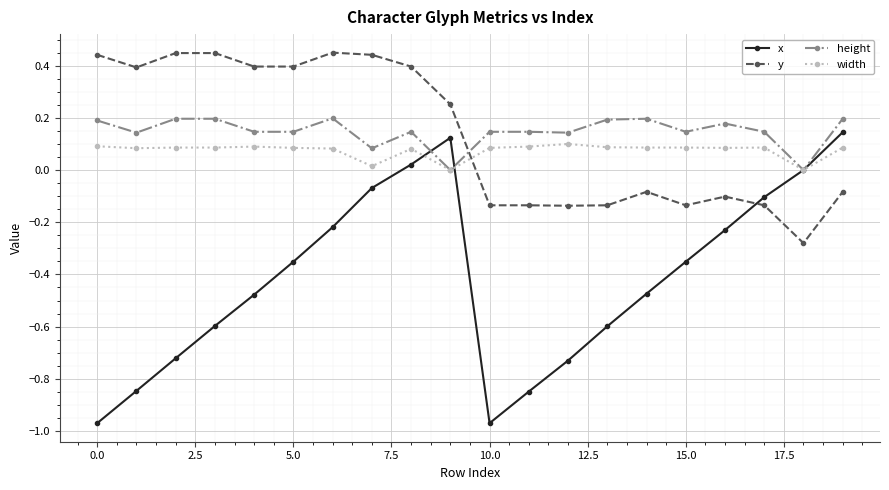

In x, how many points are higher than both neighbors (excluding endpoints)?

1